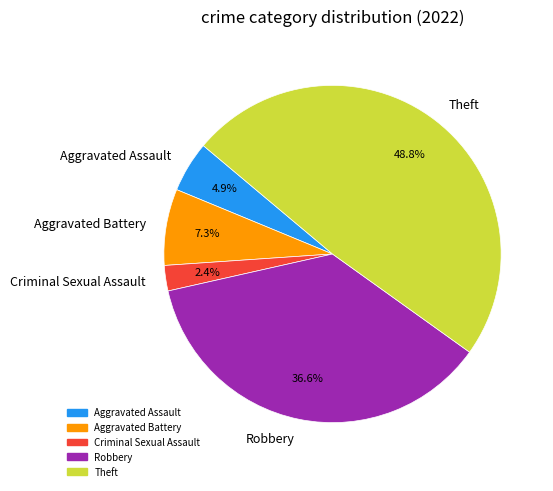

How many segments does this pie chart have?

5